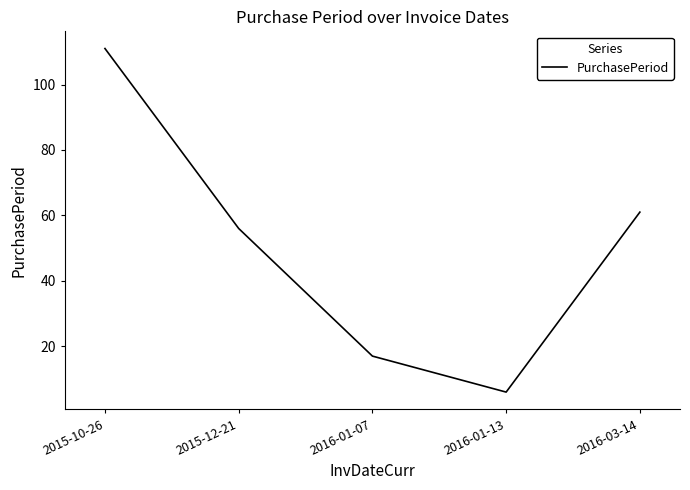

What is the sum of all values?

251